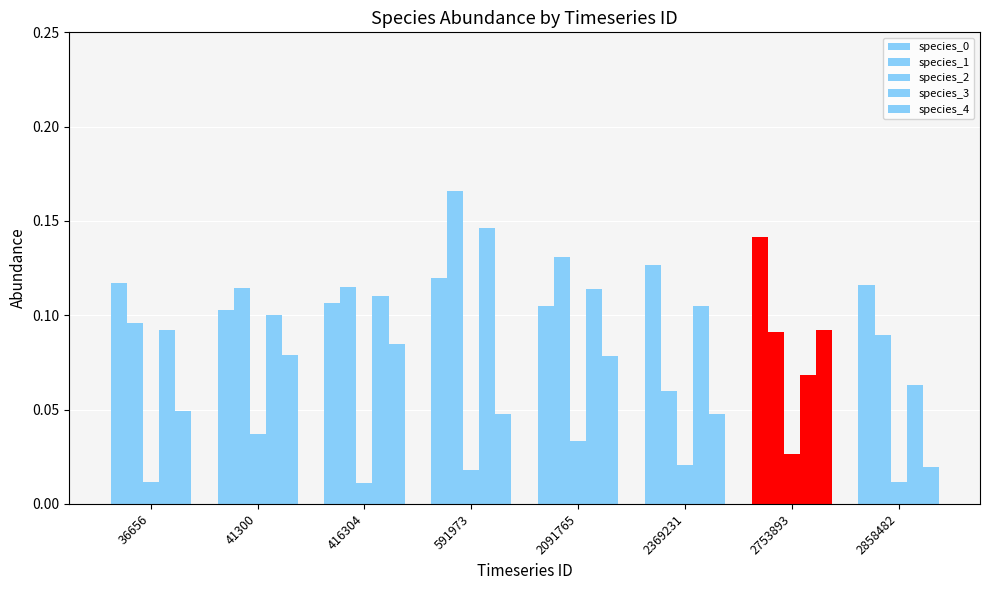

Is it true that species_0 equals 0.2 at 2753893?

False